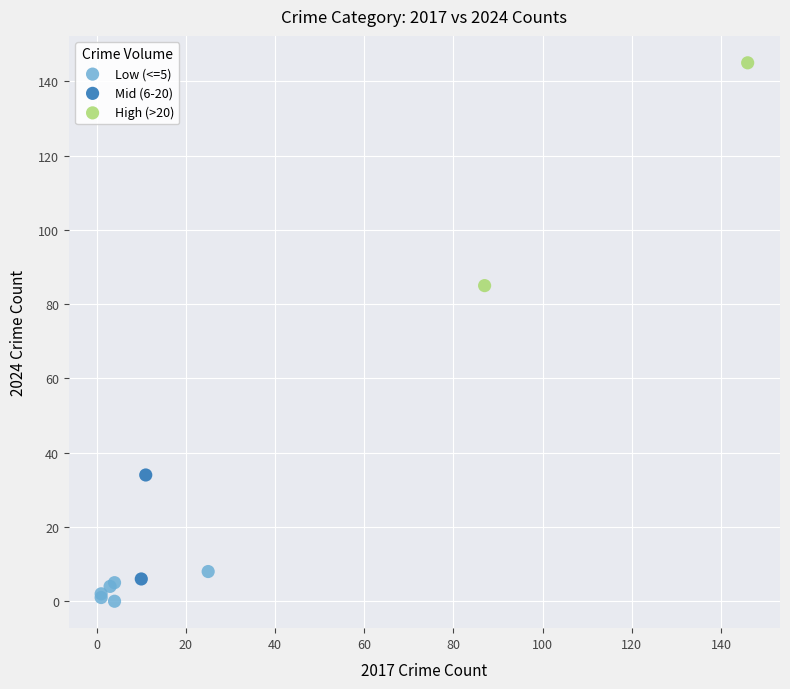

What are all the series names shown in the legend?

Low (<=5), Mid (6-20), High (>20)